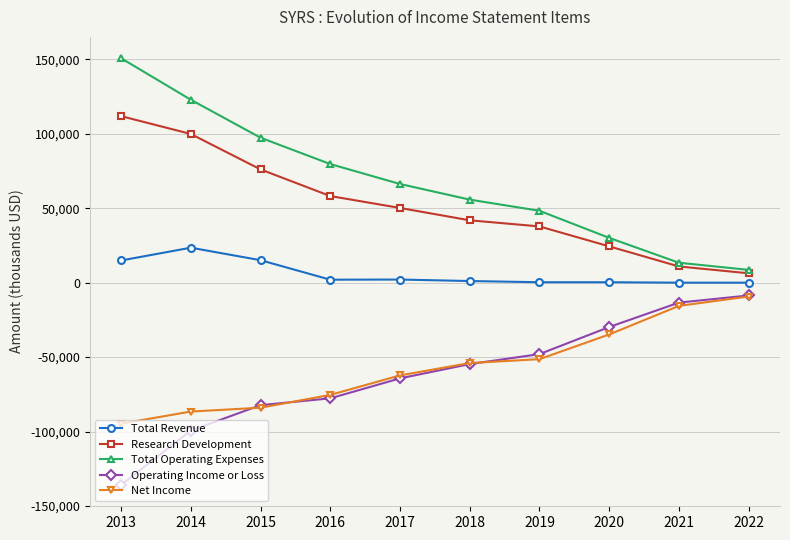

Which series has the largest range (max minus min)?

Total Operating Expenses